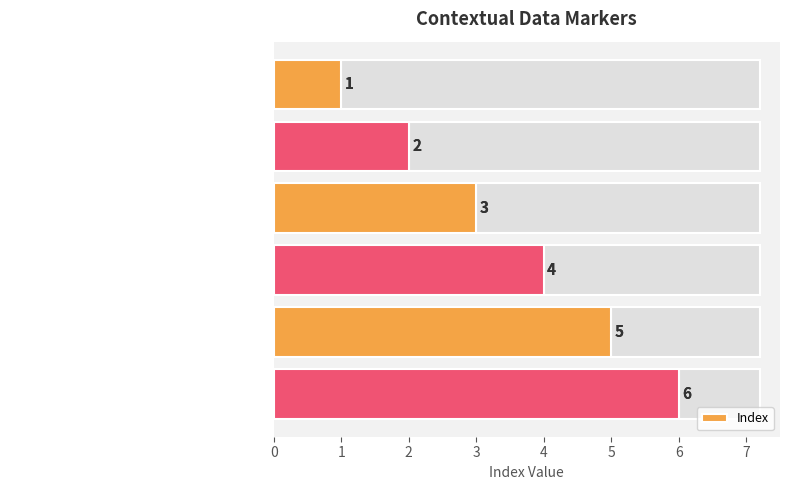

The value at Free School Meals is 6. True or false?

False